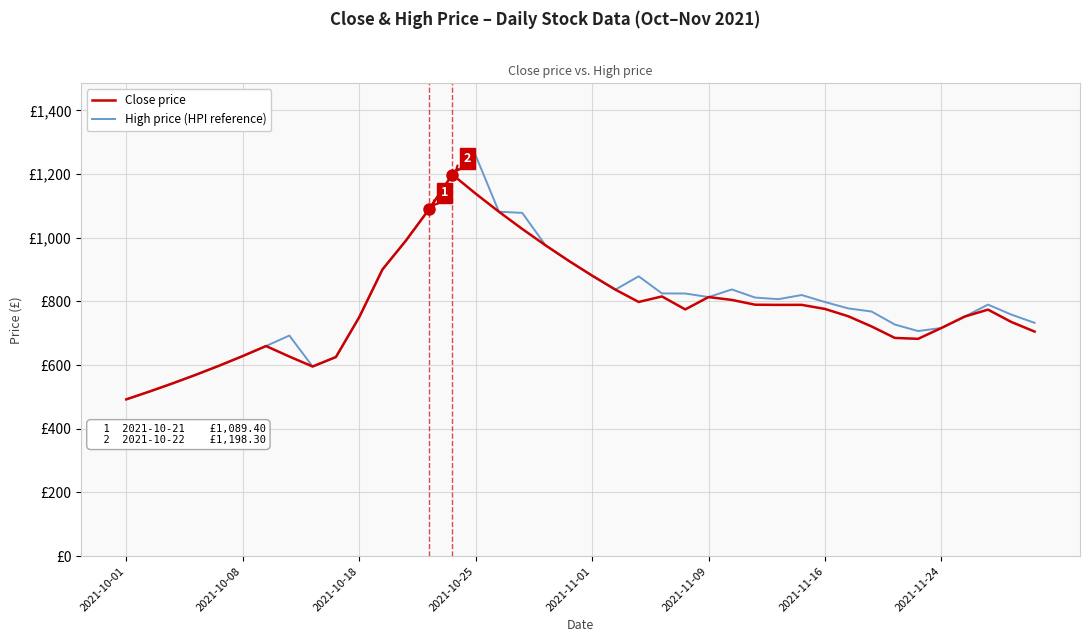

Does the chart have visible grid lines?

Yes